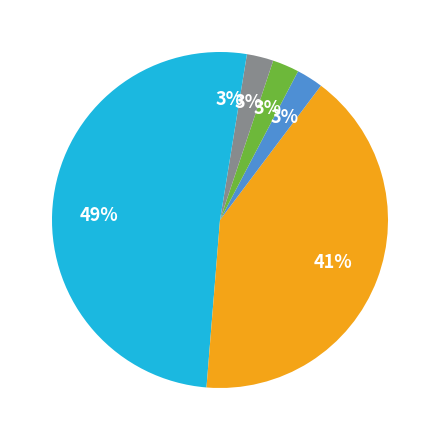

How many slices are in this pie chart?

6